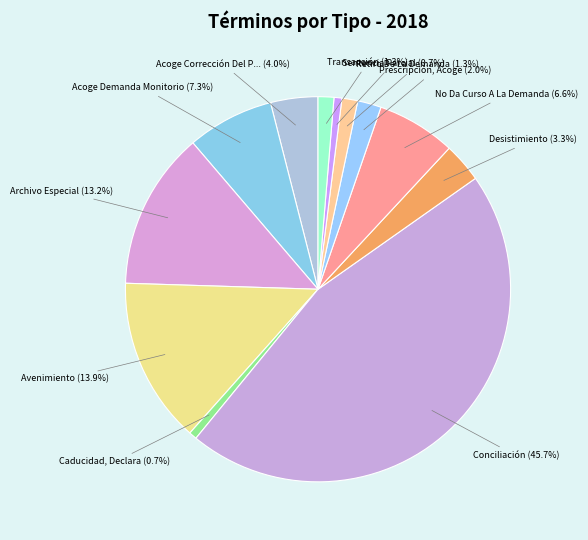

Does any single category account for the majority?

No